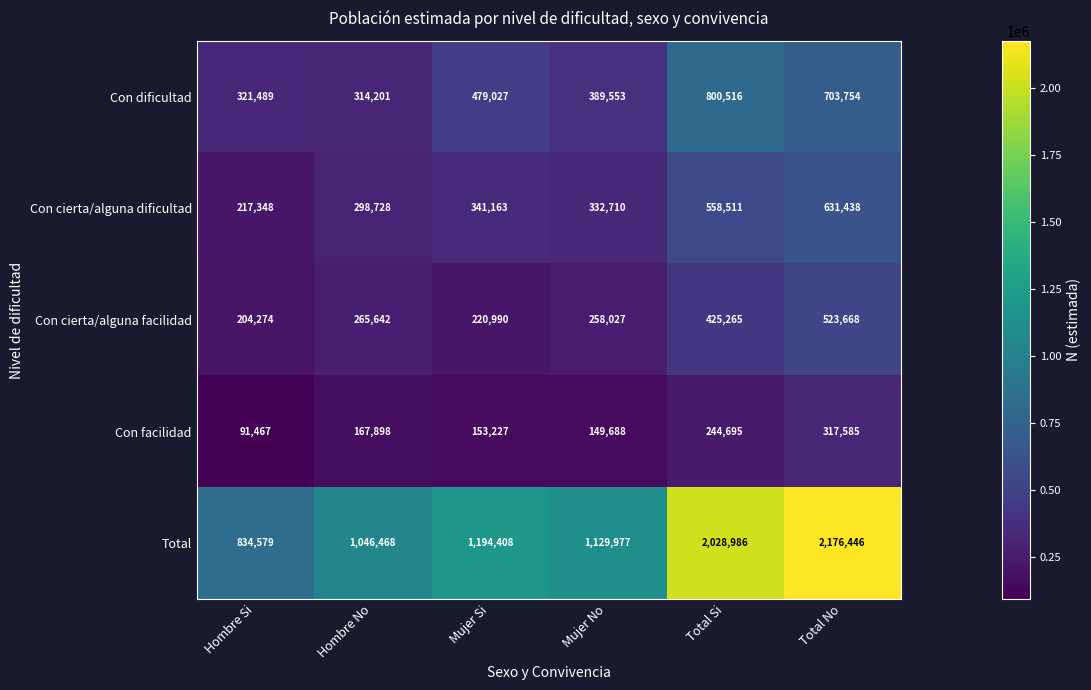

At which category does the chart reach its minimum across all series?

Hombre Si